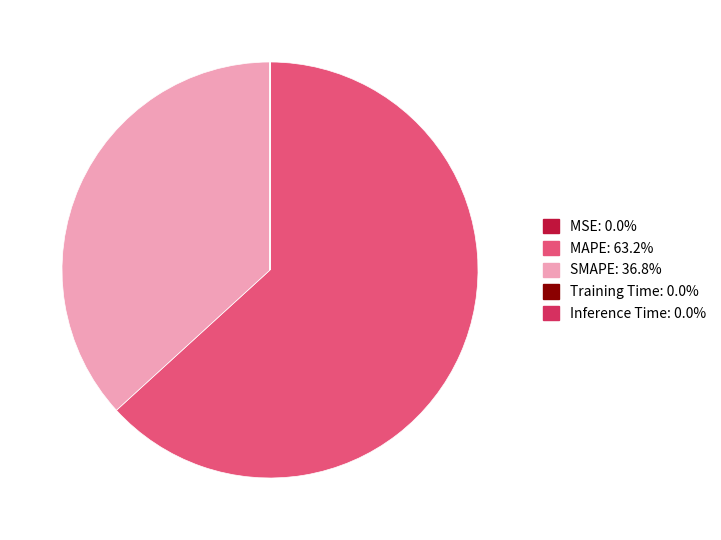

What is the largest slice in the pie chart?

MAPE